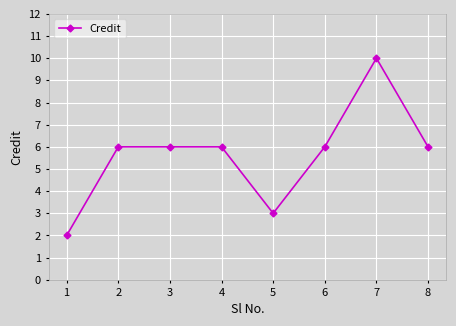

Reading left to right, extract all data points from this chart.

1=2	2=6	3=6	4=6	5=3	6=6	7=10	8=6